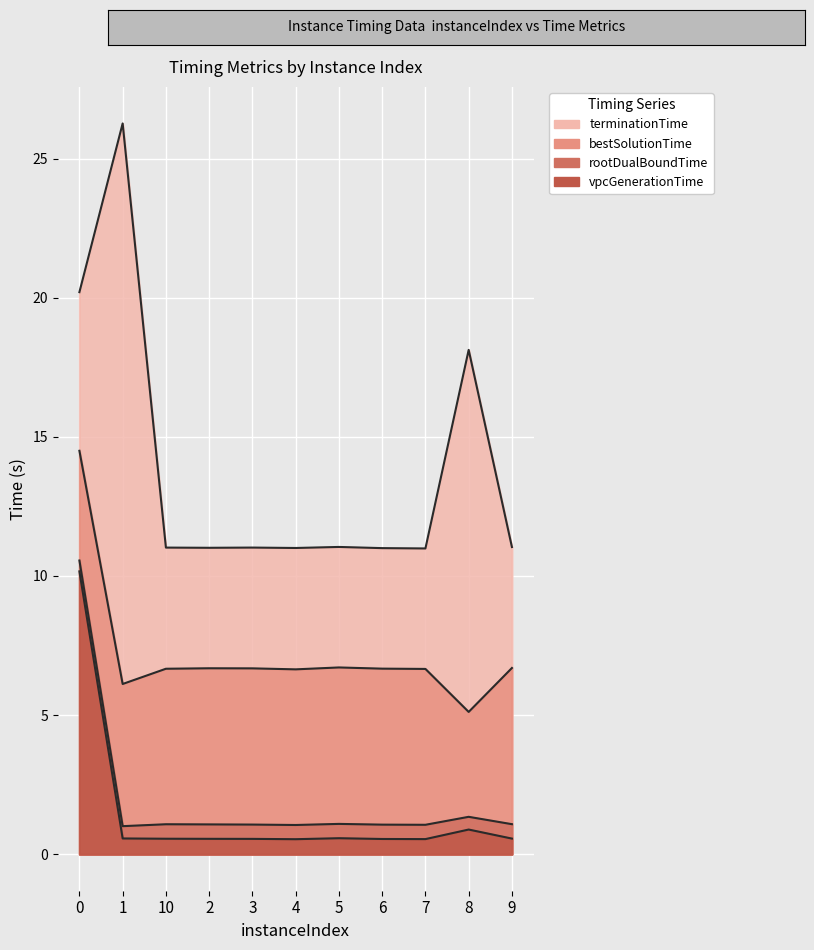

At how many categories does at least one series exceed 24?

1